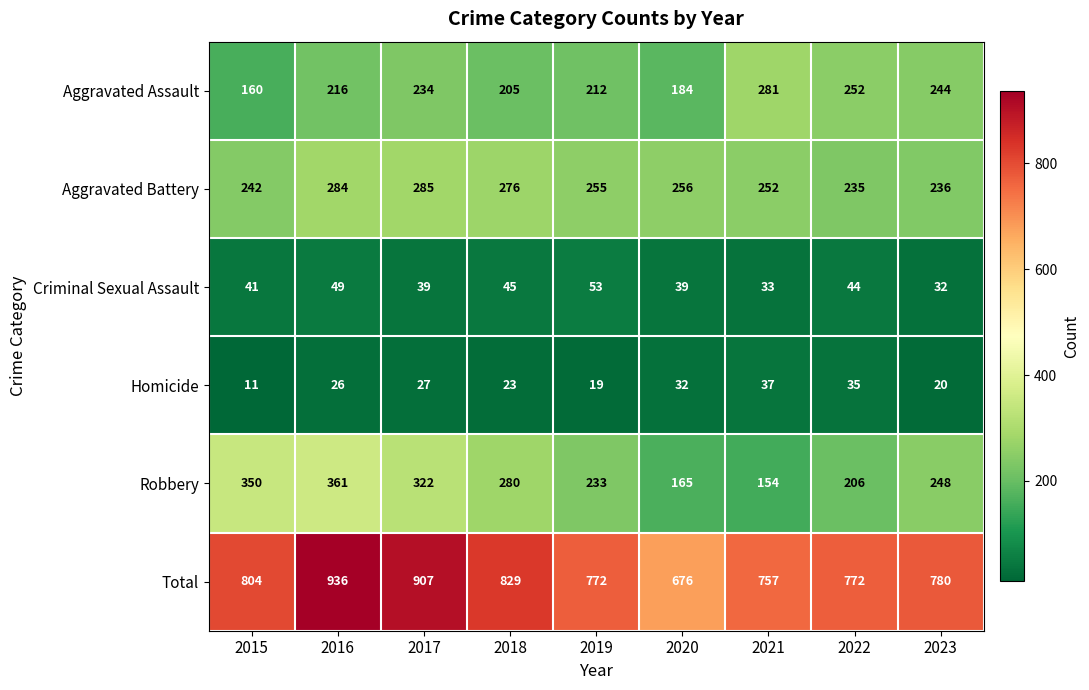

At how many categories does at least one series exceed 565?

9